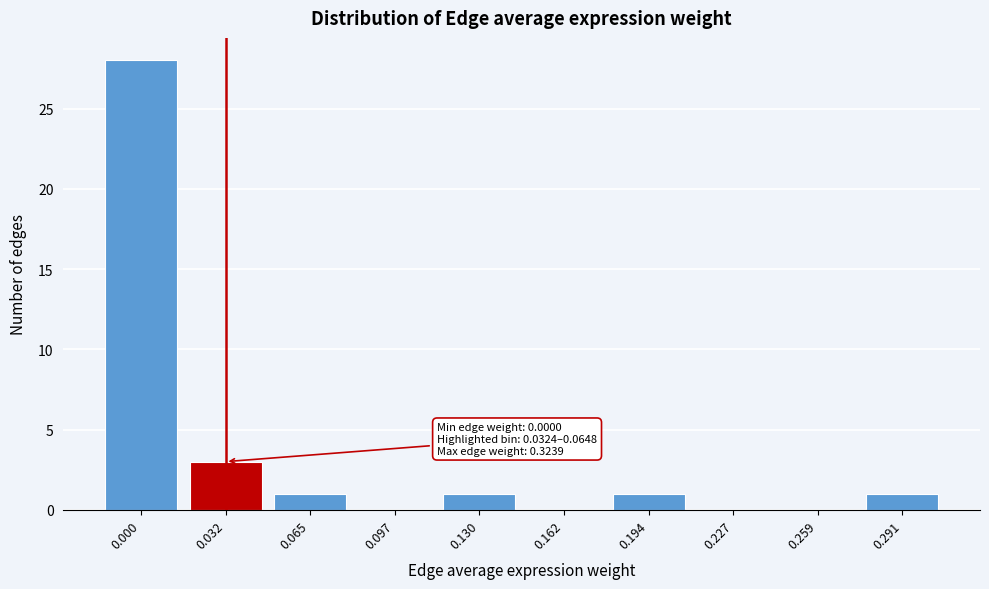

Reading left to right, extract all data points from this chart.

0.000=28	0.032=3	0.065=1	0.097=0	0.130=1	0.162=0	0.194=1	0.227=0	0.259=0	0.291=1